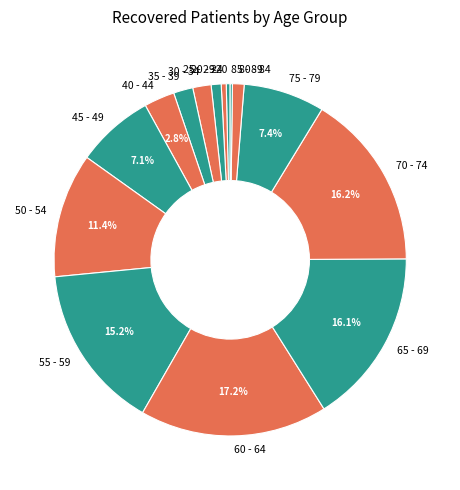

Which slice is the largest?

60 - 64